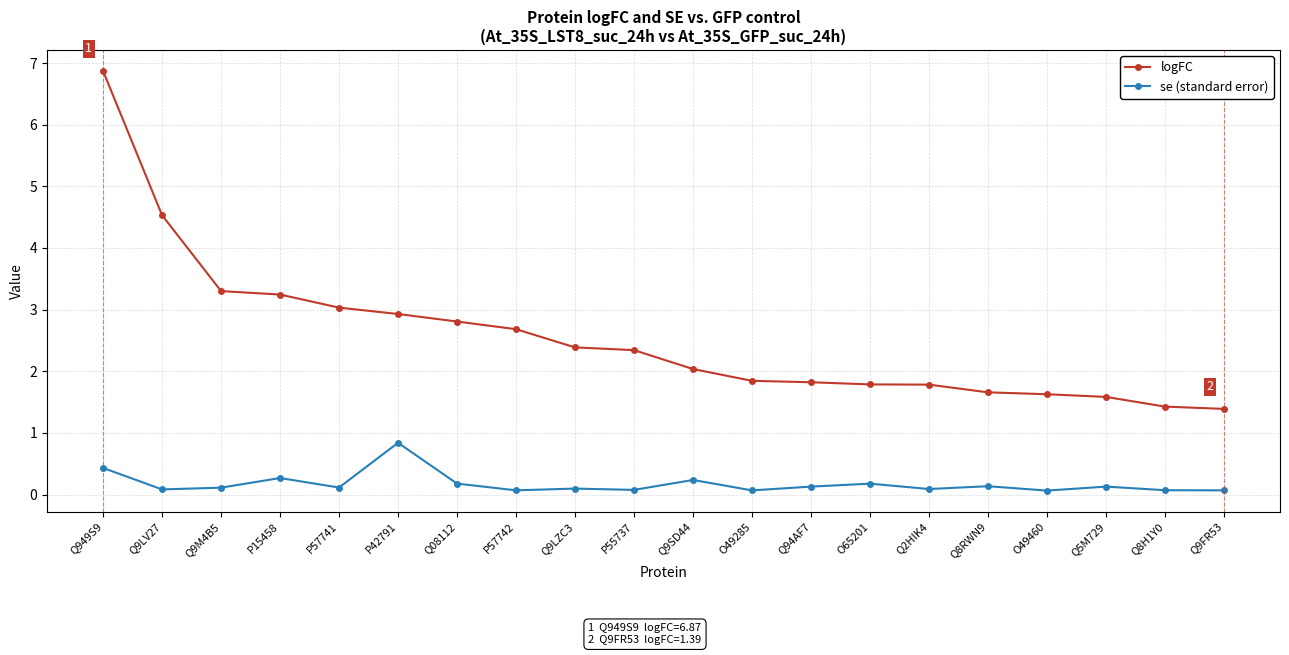

At which category does the chart reach its peak across all series?

Q949S9